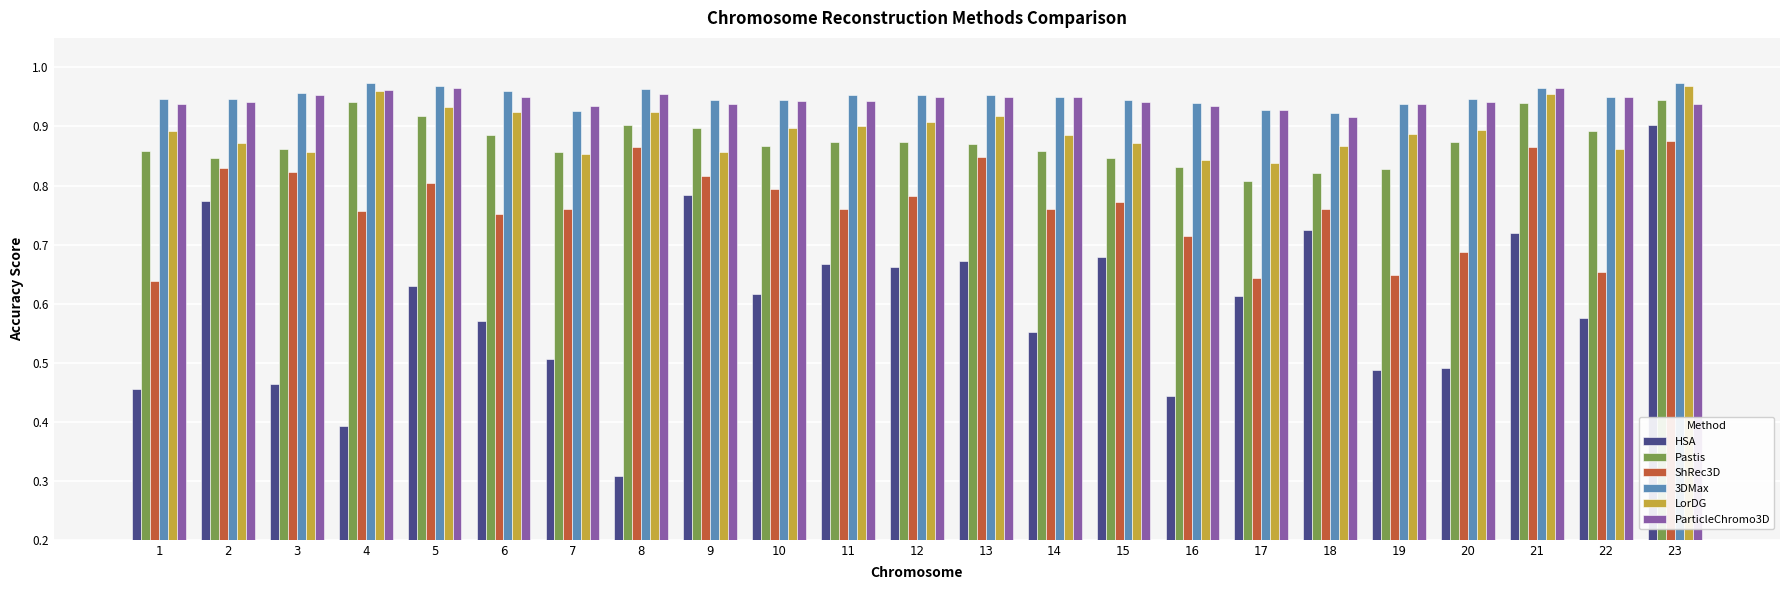

Is it true that 3DMax equals 1.4 at 18?

False